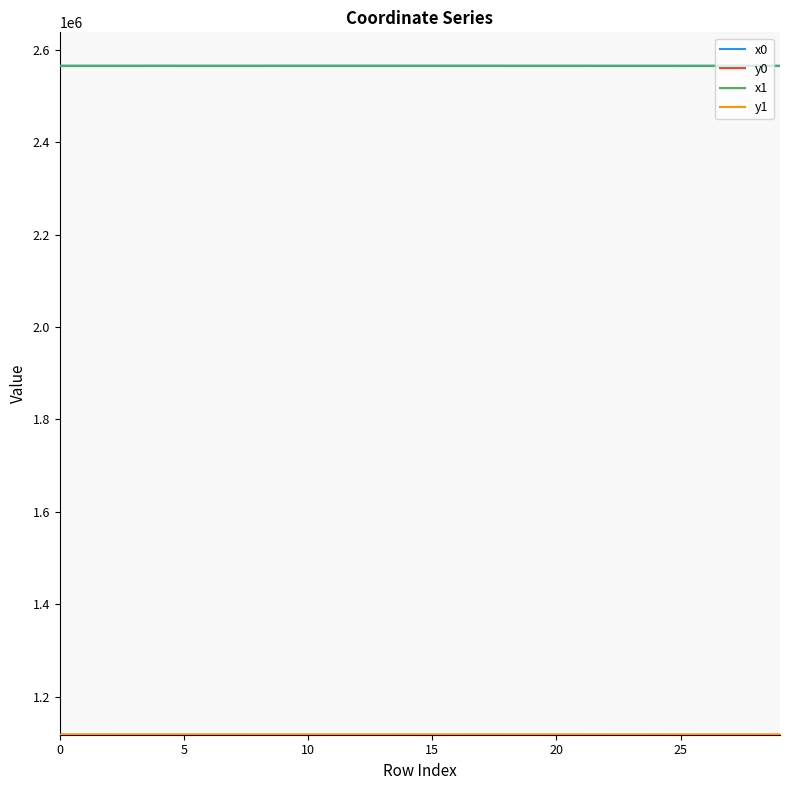

What is the greatest value displayed?

2565902.8